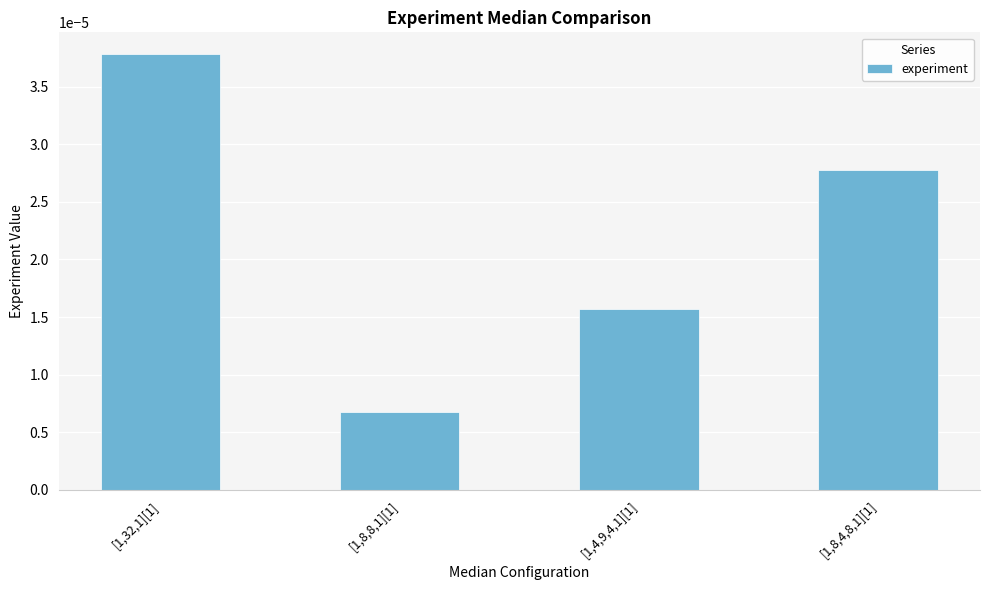

At which label is the value closest to 0?

[1,8,8,1][1]